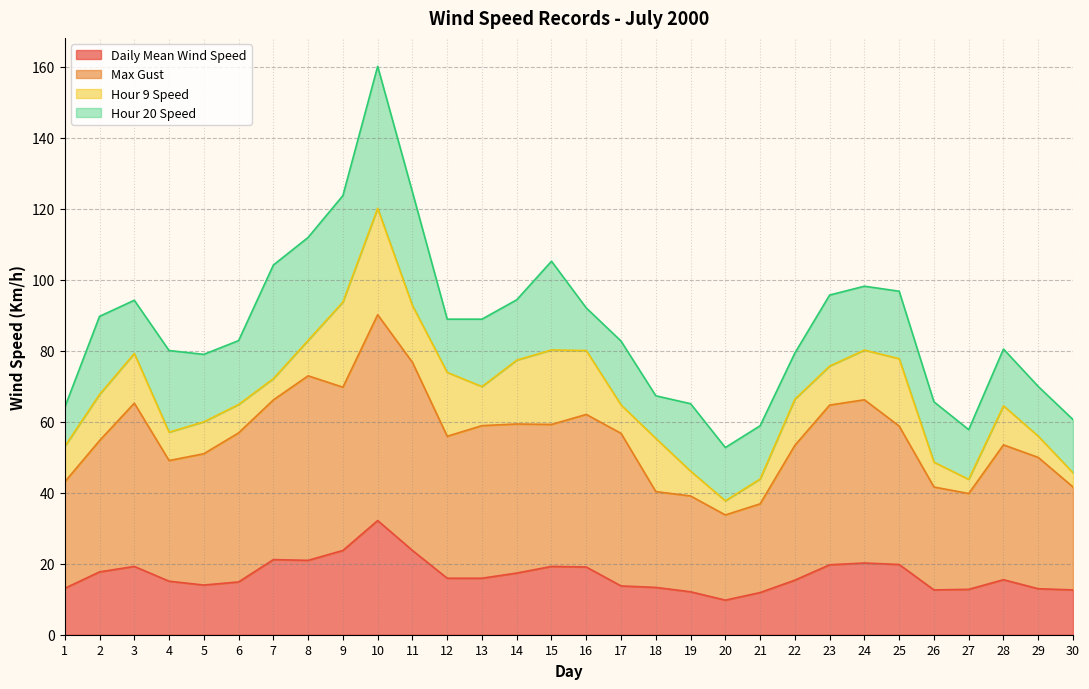

The Max Gust series shows 51.0 at 5. True or false?

True